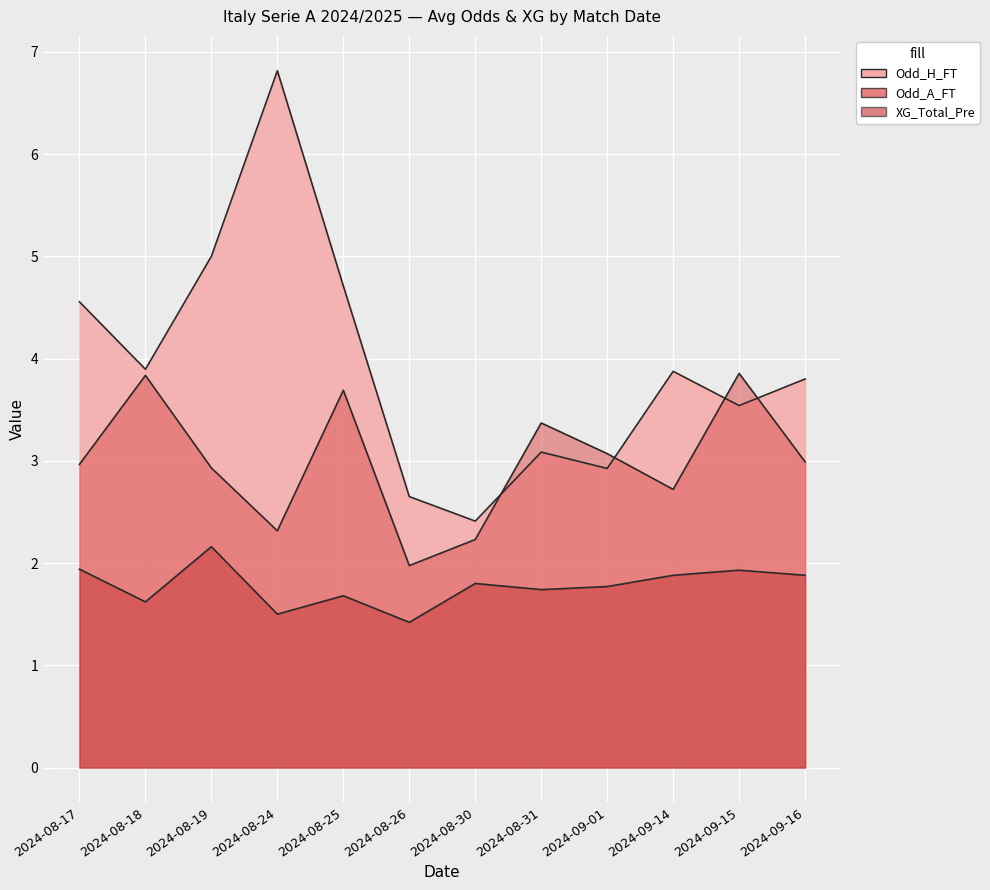

True or false: Odd_A_FT and XG_Total_Pre cross at least once.

False